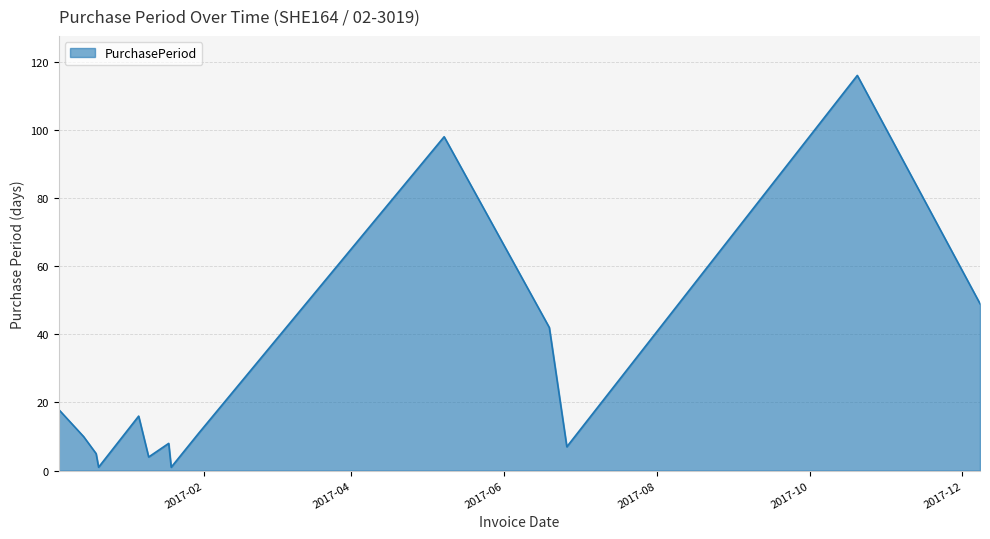

What is the difference between the maximum and minimum values?

115